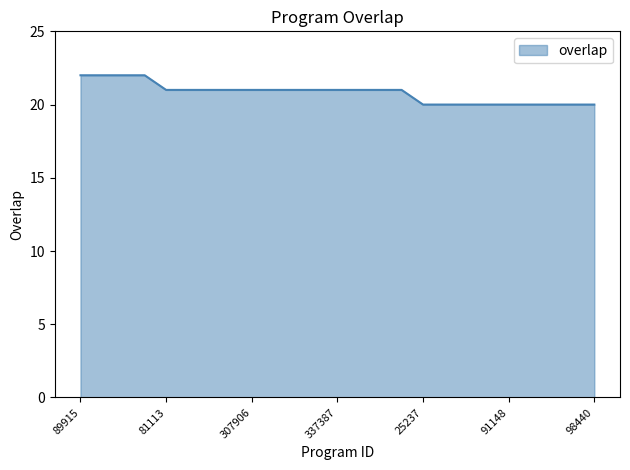

Reading left to right, extract all data points from this chart.

22	22	22	22	21	21	21	21	21	21	21	21	21	21	21	21	20	20	20	20	20	20	20	20	20